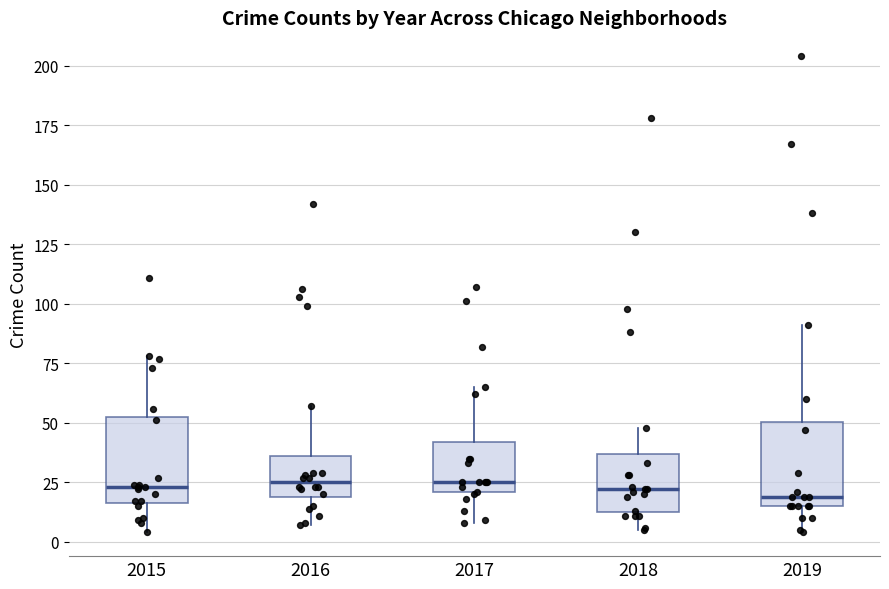

Reading left to right, read every box against the y-axis: the position of its median line, the range the box covers, and the ends of its whiskers. The values are not printed on the chart, so give them approximately, as read against the axis.

2015: median 25, box 15 to 50, whiskers 5 to 80
2016: median 25, box 20 to 35, whiskers 5 to 55
2017: median 25, box 20 to 40, whiskers 10 to 65
2018: median 20, box 15 to 35, whiskers 5 to 50
2019: median 20, box 15 to 50, whiskers 5 to 90